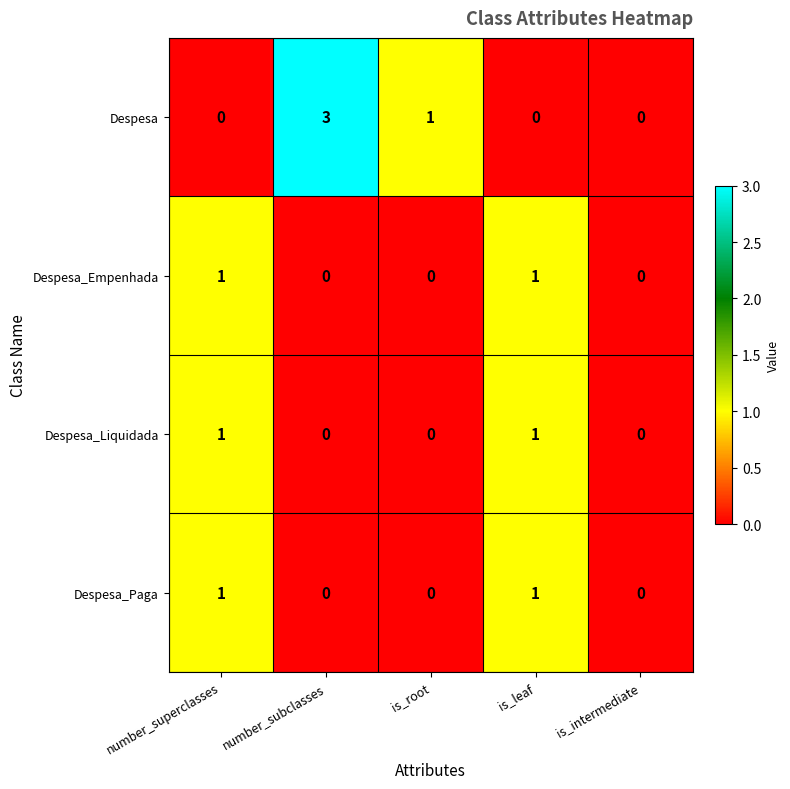

True or false: Despesa_Empenhada has a value of -1 at number_subclasses.

False